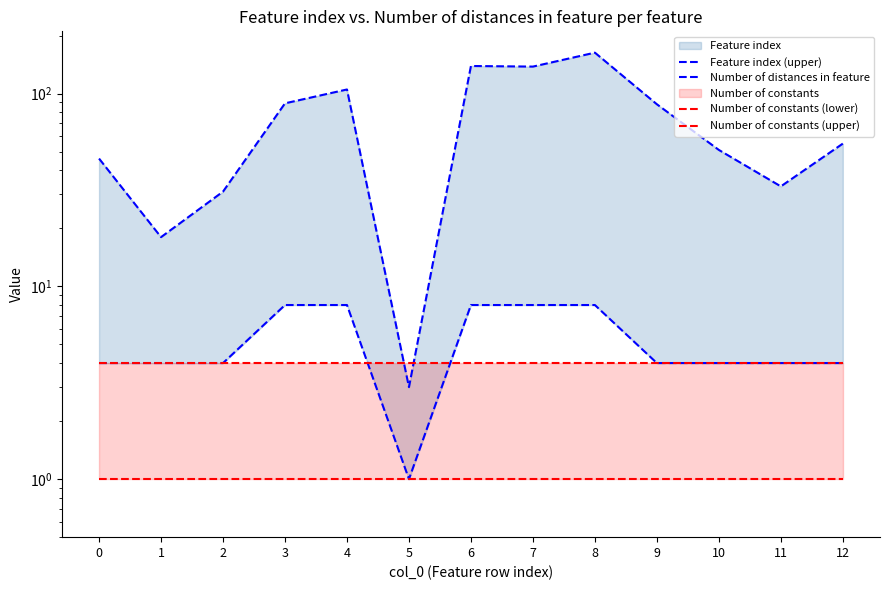

Where do Number of constants (upper) and Number of distances in feature first cross each other?

4 and 5